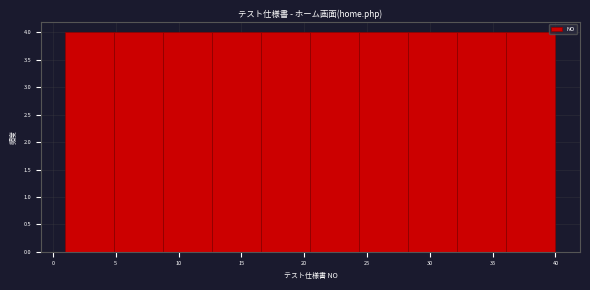

How tall is the bar that spans 24.4 to 28.3 on the x-axis? Neither the bar edges nor the heights are printed on the chart, so give them approximately, as read against the axes.

4